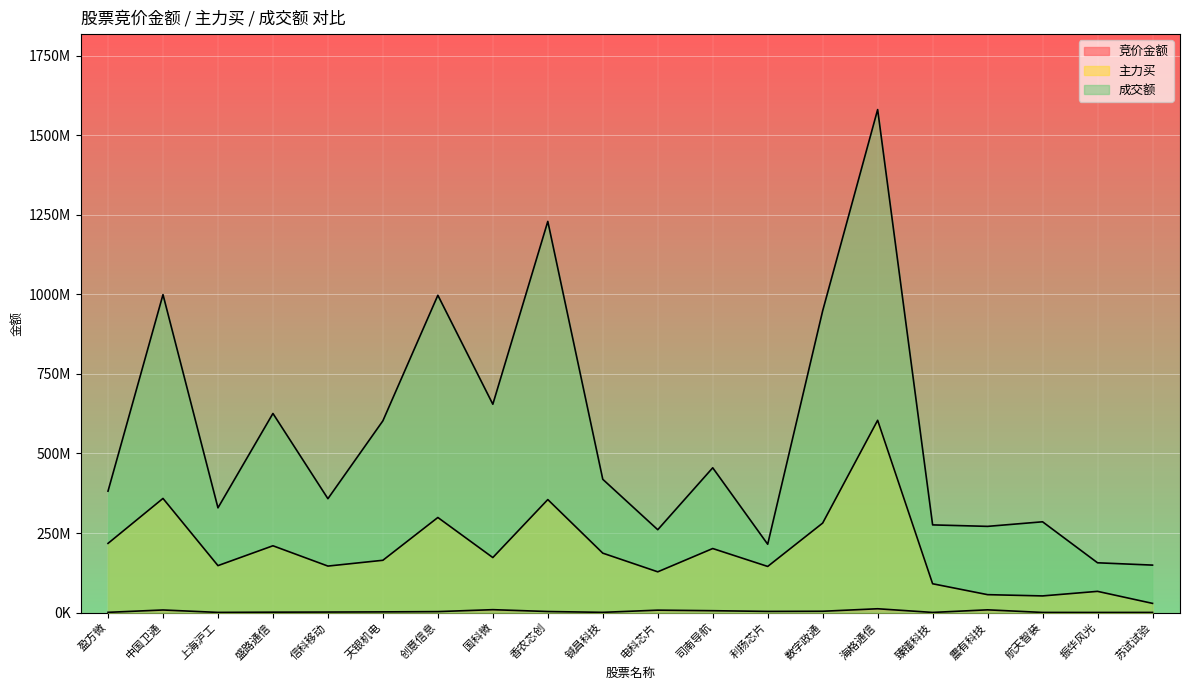

What is the sum of the 主力买 values at 盛路通信 and 臻镭科技?

300538717